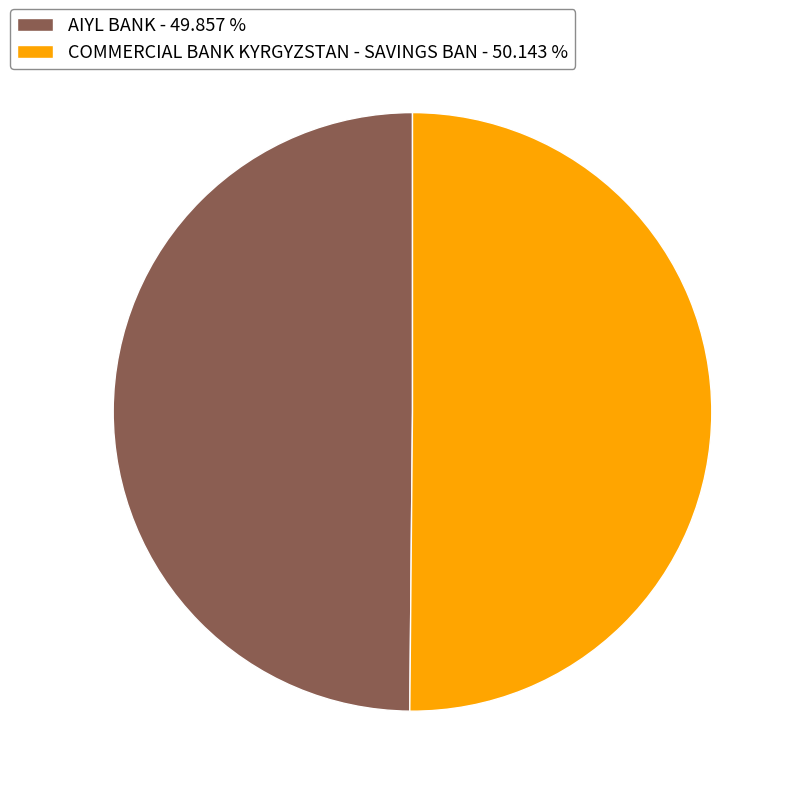

What is the ratio of the value at COMMERCIAL BANK KYRGYZSTAN - SAVINGS BAN - 50.143 % to the value at AIYL BANK - 49.857 %?

1.0